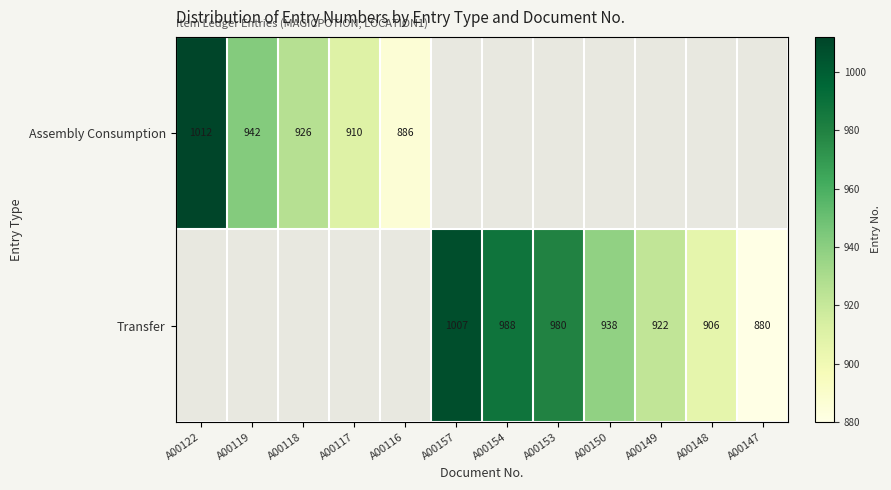

The value of Assembly Consumption at A00117 is 1275. True or false?

False